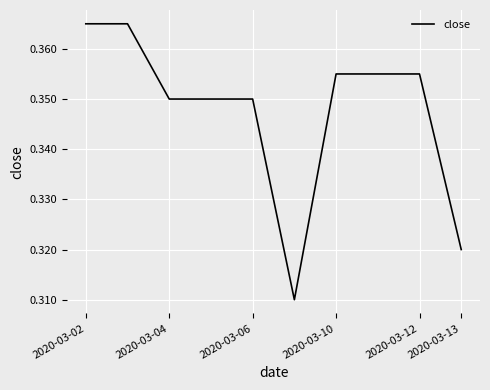

True or false: the data shows 0.1 at 2020-03-06.

False